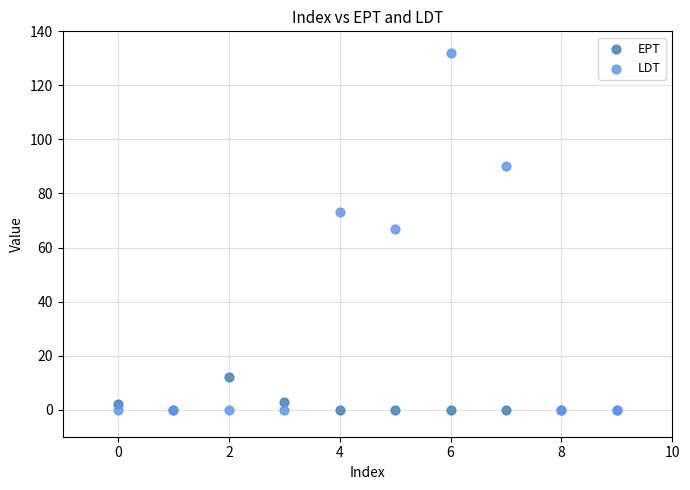

Which series contains the highest Y value?

LDT